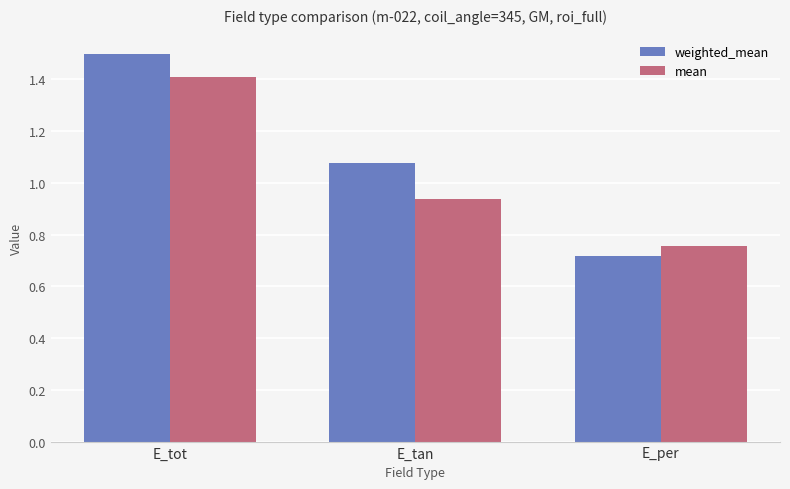

Is the value of weighted_mean at E_per greater than the value of mean at E_tot?

No